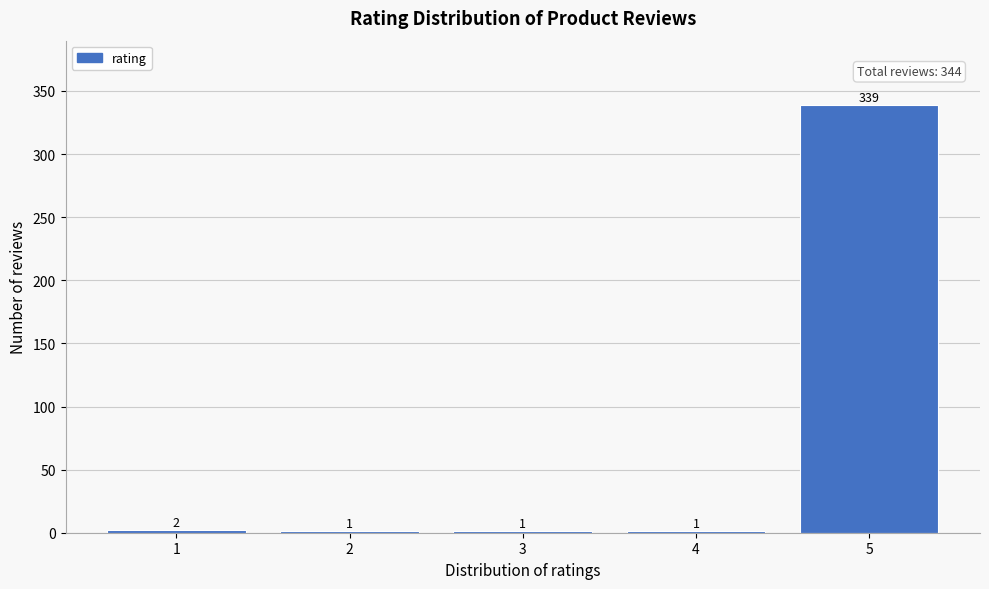

Over which range of the x-axis is the bar tallest?

4.5 to 5.5